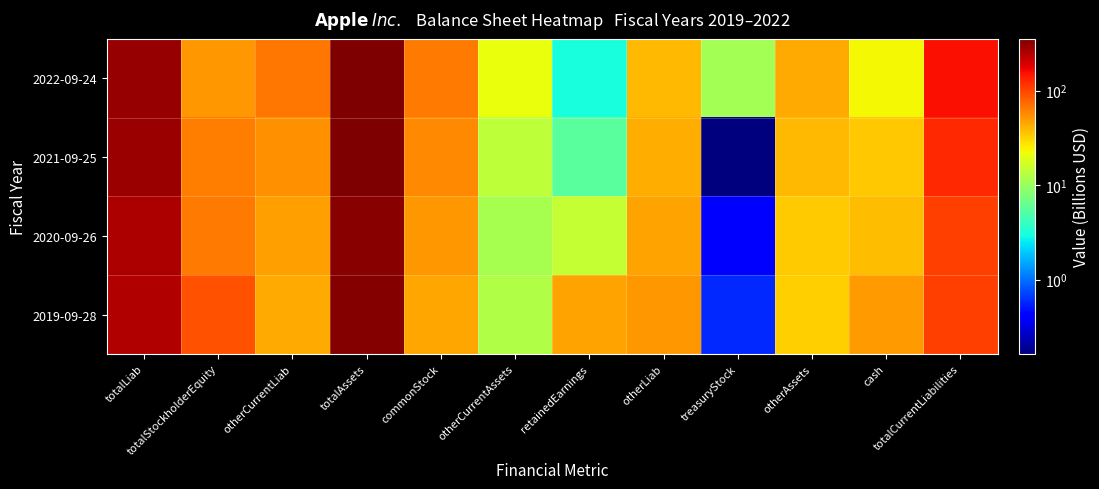

Which series has the largest range (max minus min)?

2021-09-25